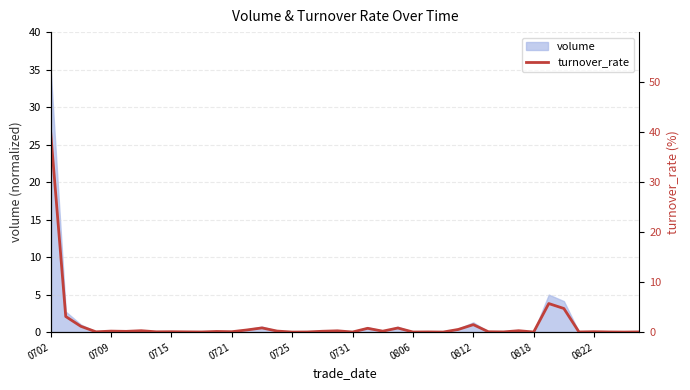

Does the chart display data point markers on the line(s)?

No